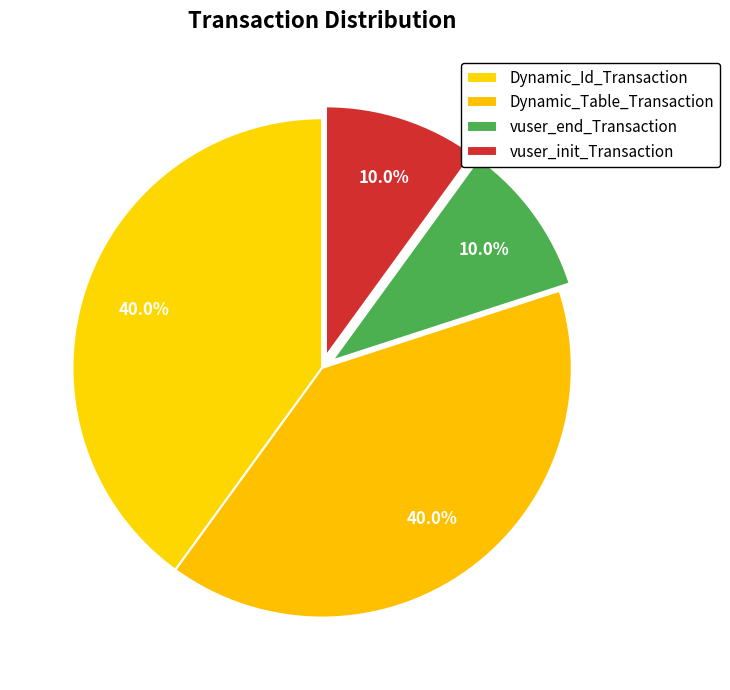

What is the largest slice in the pie chart?

Dynamic_Id_Transaction